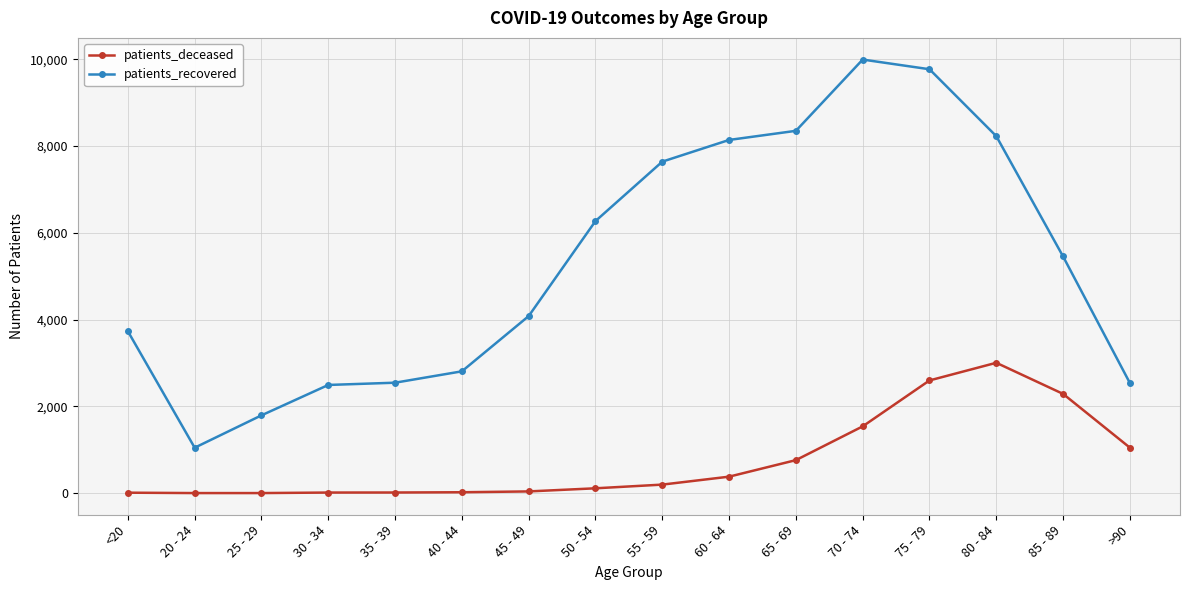

What is the difference between the maximum and minimum values in the patients_deceased series?

3002